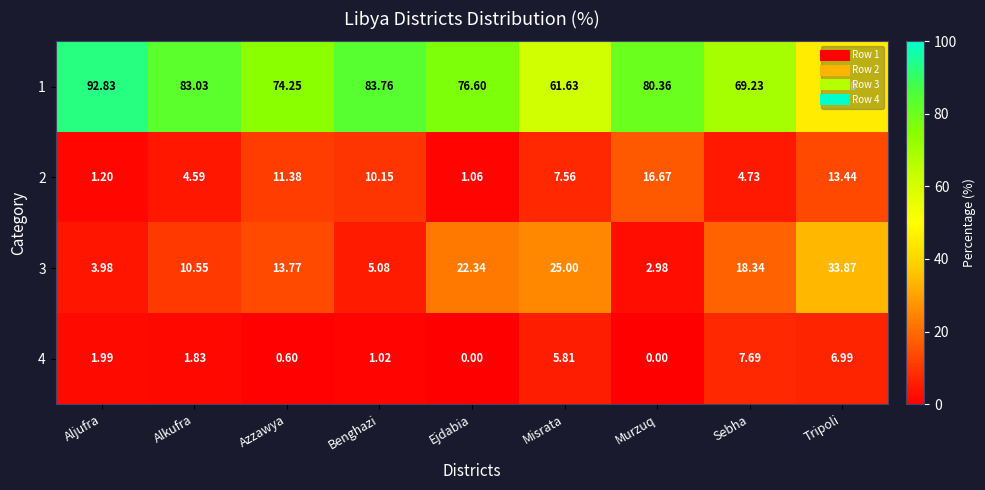

At which label does 2 first exceed 7?

Azzawya